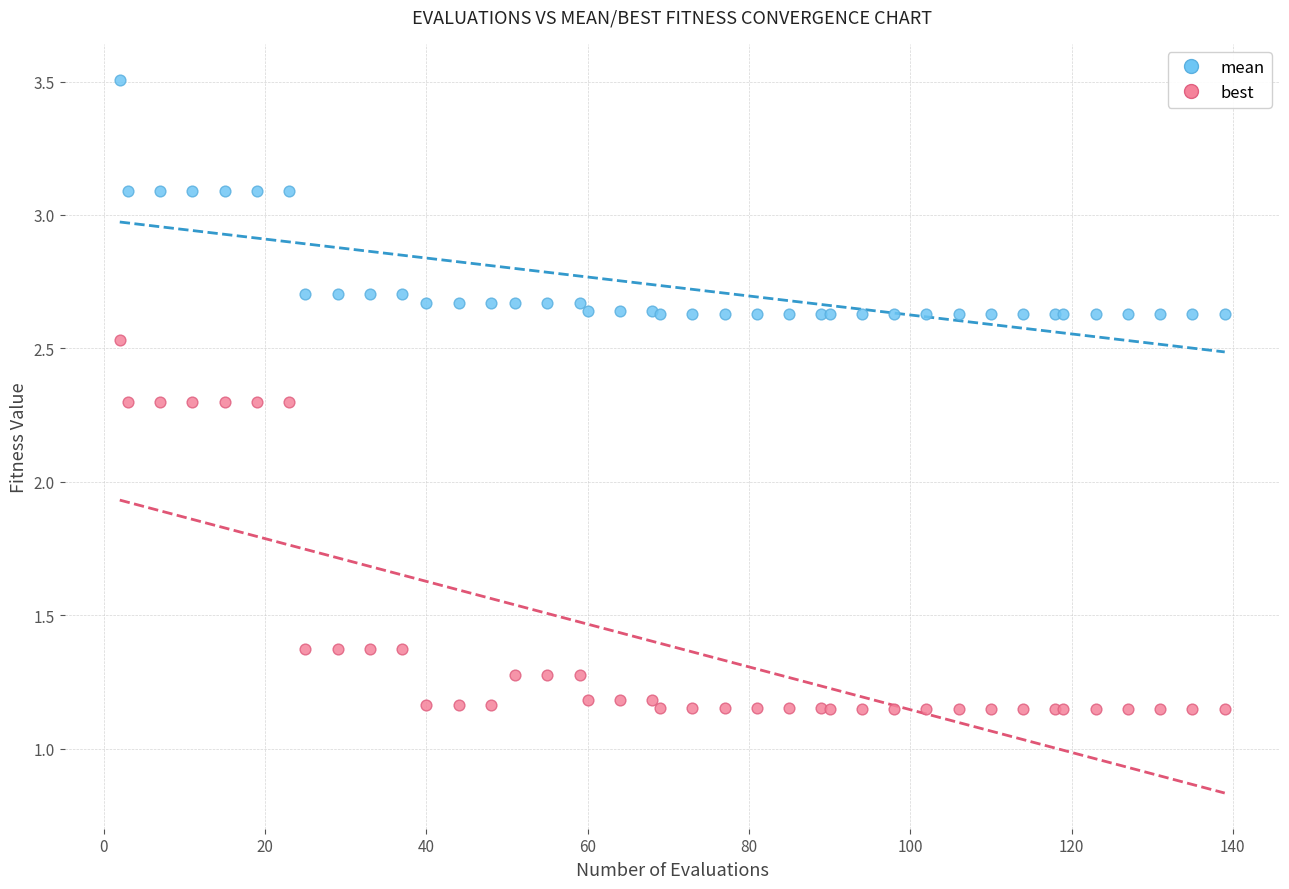

Which series has the widest spread of Y values?

best